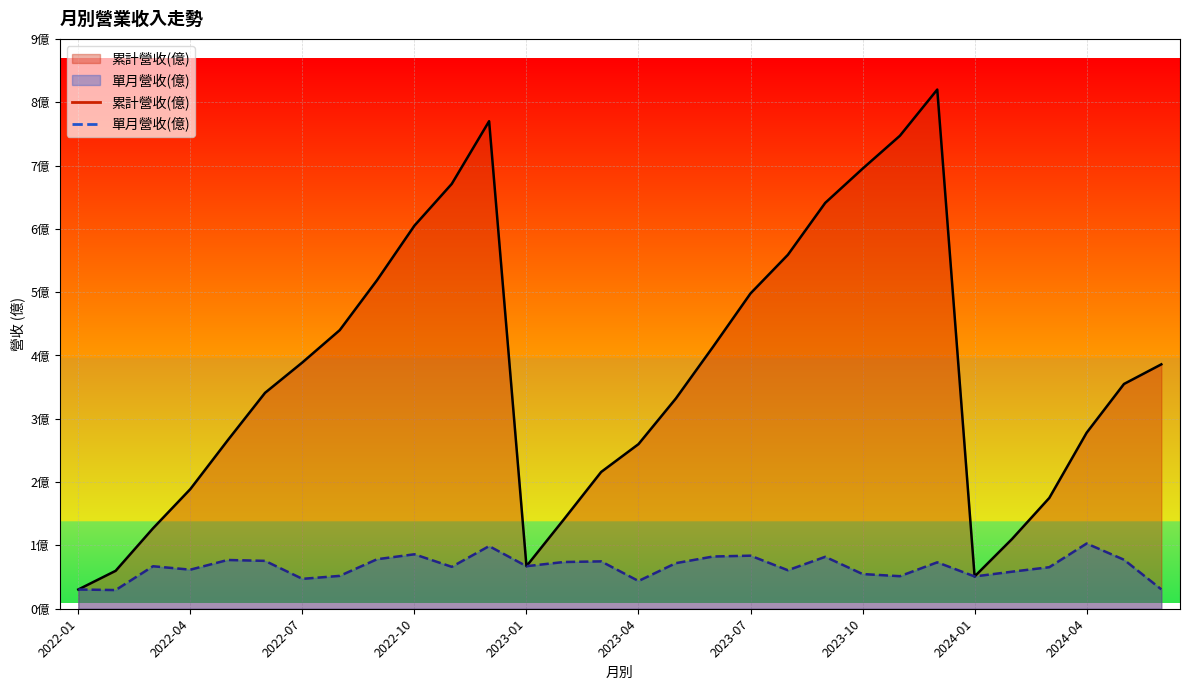

At which category does 單月營收(億) reach its first local valley?

2022-02